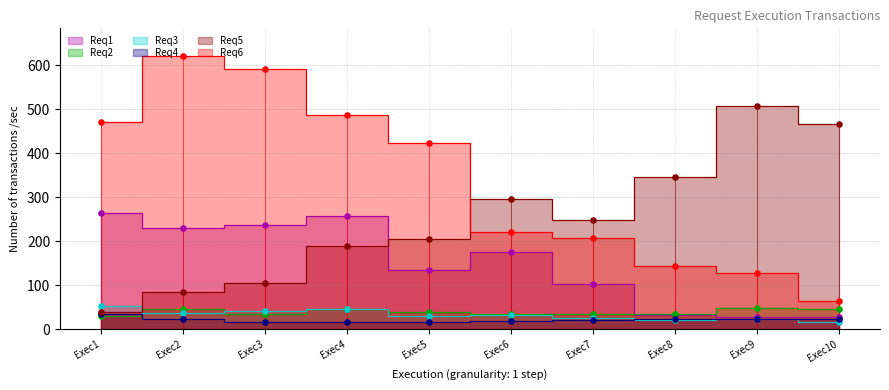

What are all the series names shown in the legend?

Req1, Req2, Req3, Req4, Req5, Req6